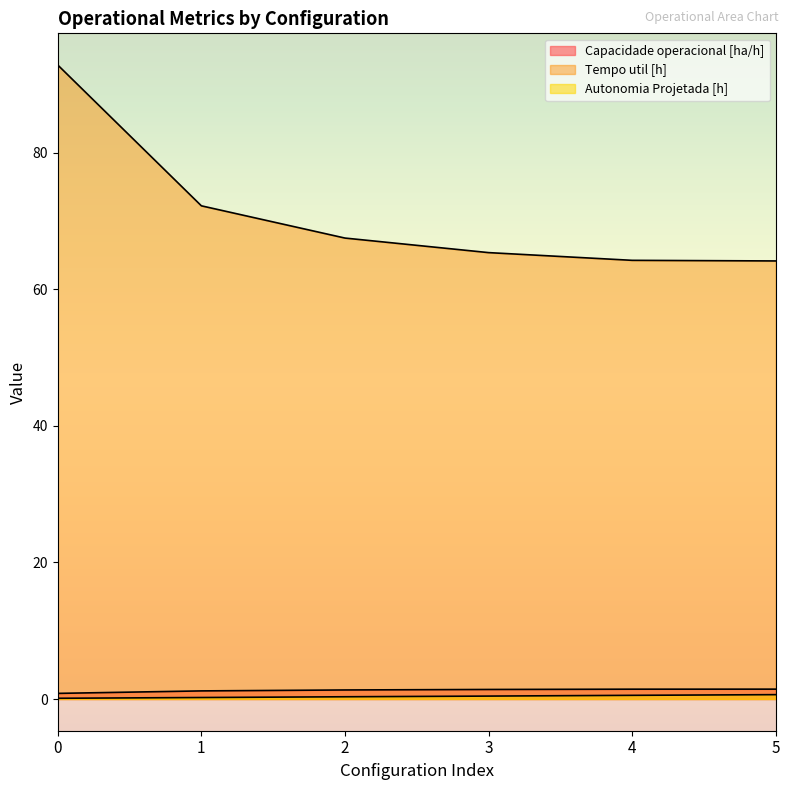

What are all the series names shown in the legend?

Capacidade operacional [ha/h], Tempo util [h], Autonomia Projetada [h]